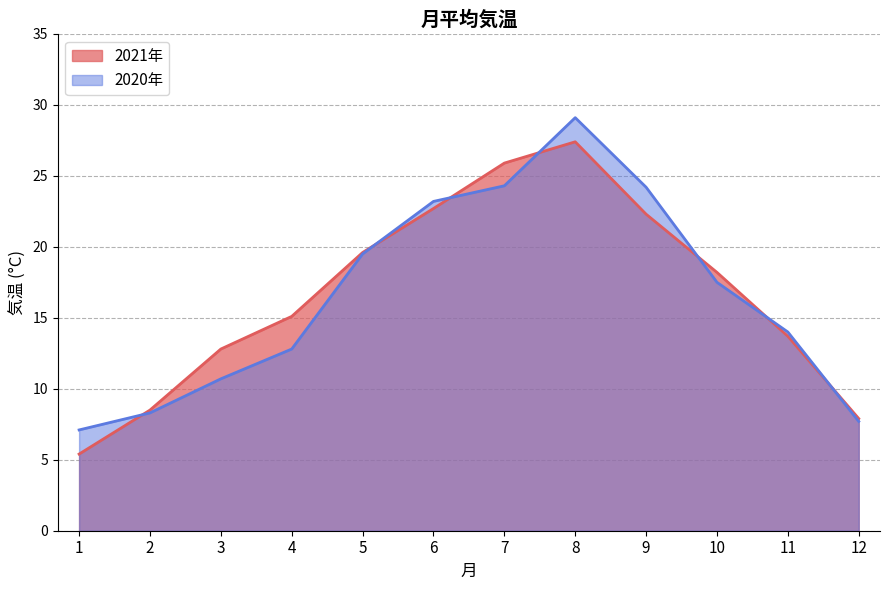

How many distinct data groups are displayed?

2